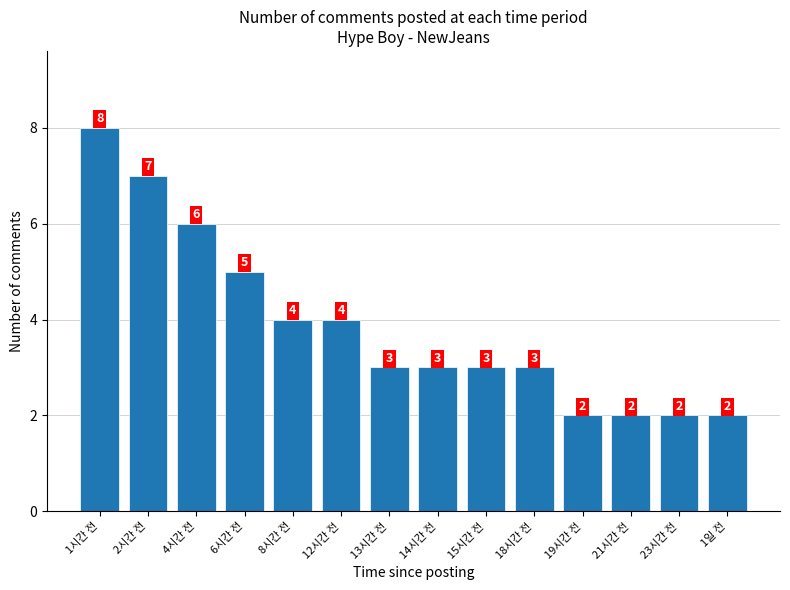

Is it true that the value at 1일 전 is 1?

False